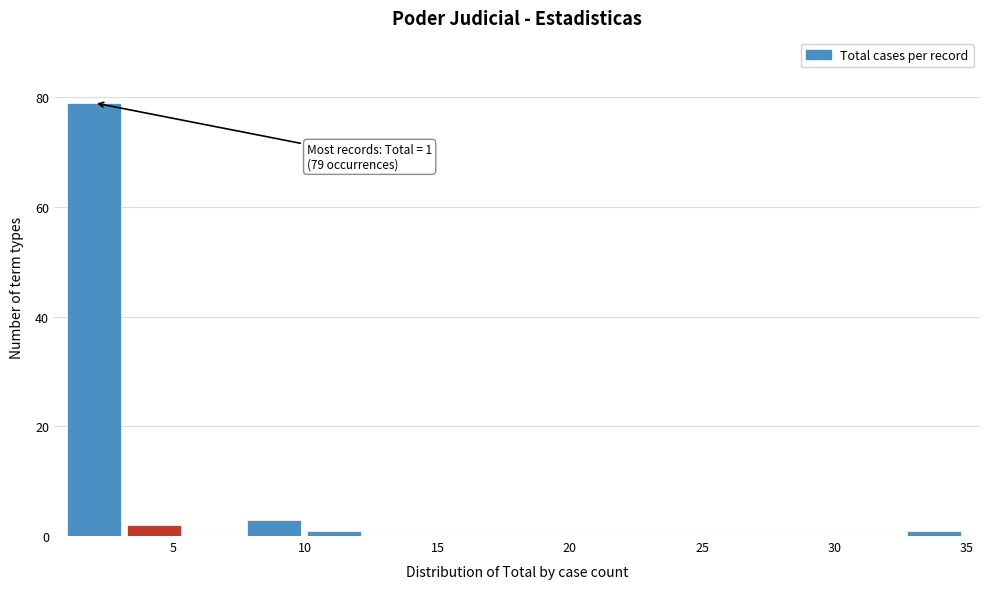

Which range on the x-axis has the tallest bar?

1.0 to 3.5